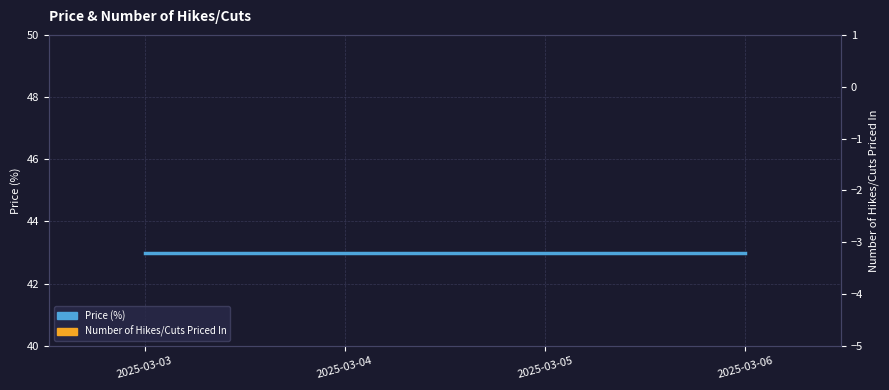

Reading right to left, list all the values displayed in this chart.

Price (%): 2025-03-06=43	2025-03-05=43	2025-03-04=43	2025-03-03=43
Number of Hikes/Cuts Priced In: 2025-03-06=0	2025-03-05=0	2025-03-04=0	2025-03-03=0